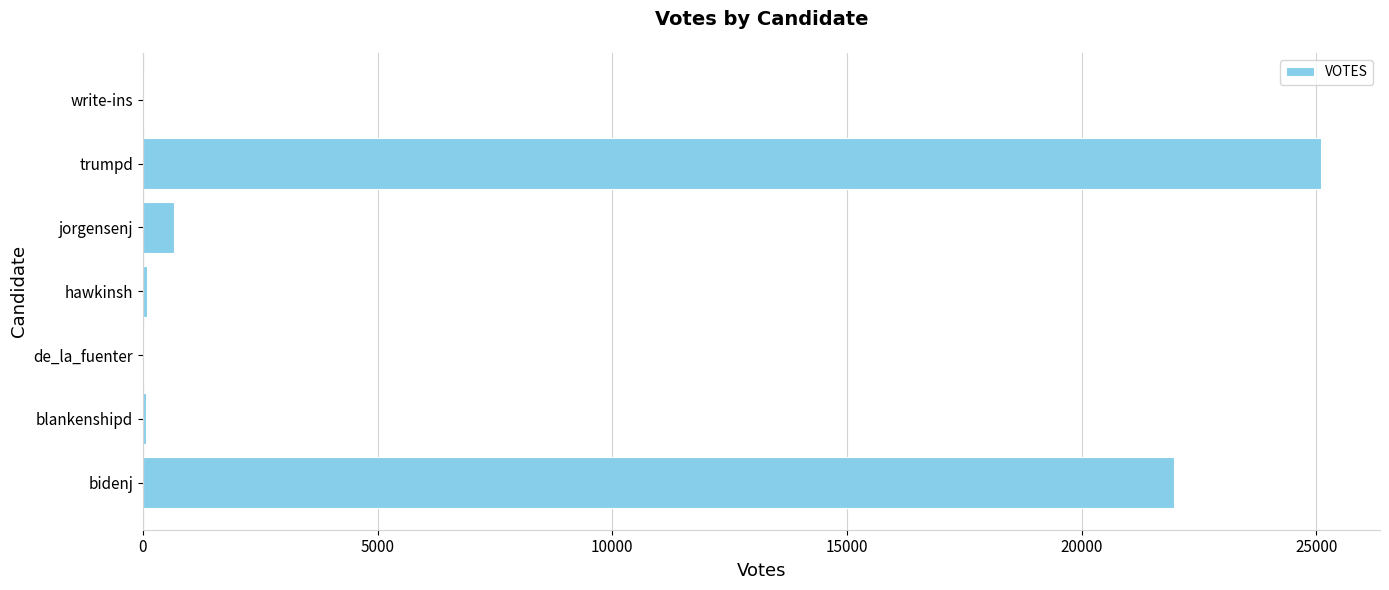

Is it true that the value at trumpd is 25098?

True